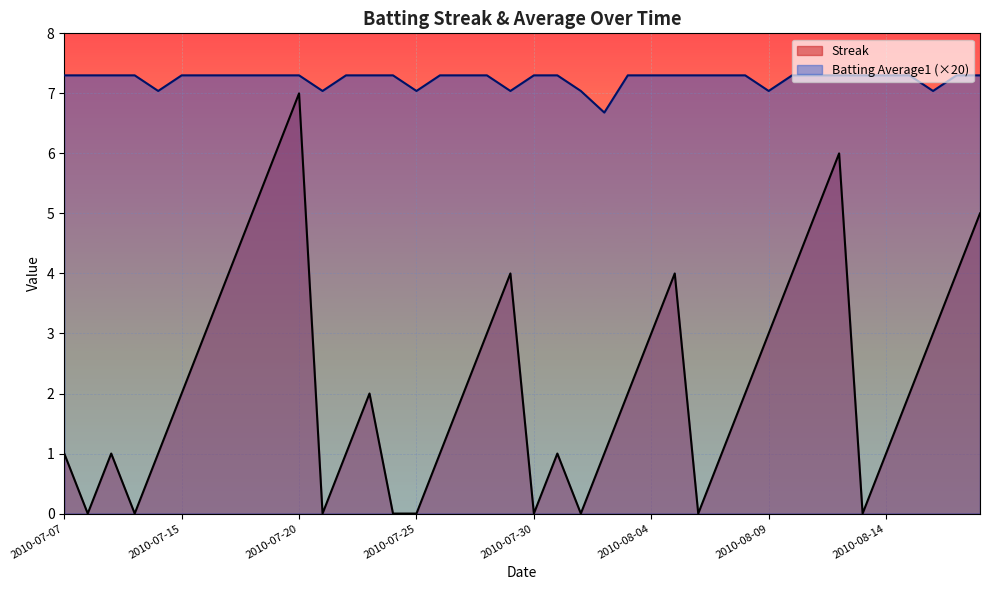

The Batting Average1 series shows 7.3 at 2010-07-22. True or false?

True